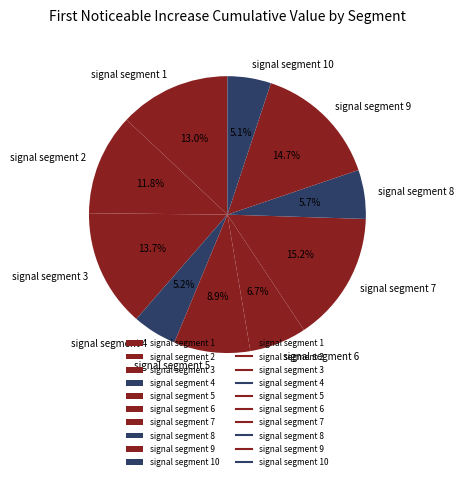

Which has a higher value, signal segment 8 or signal segment 3?

signal segment 3